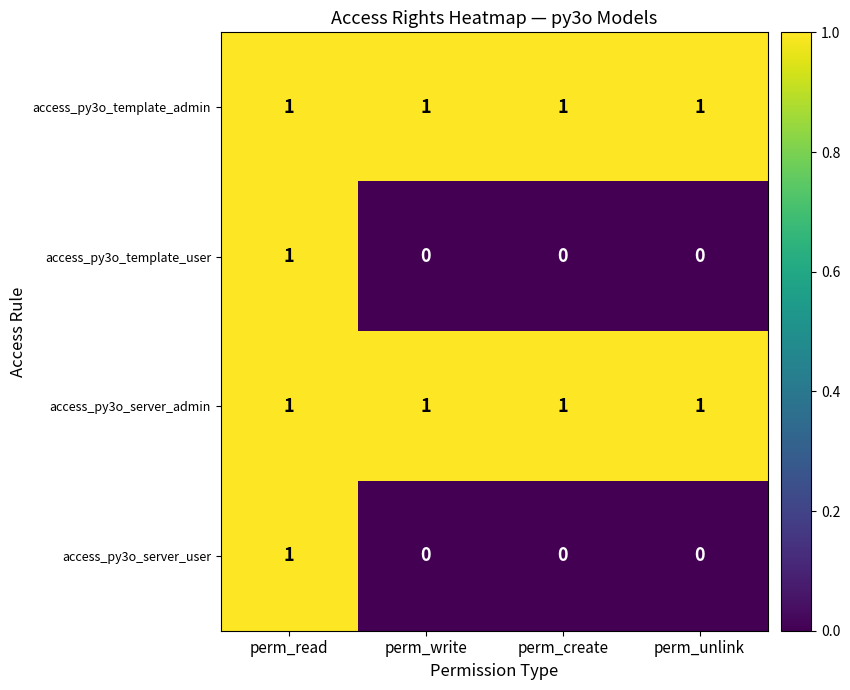

At how many categories does at least one series exceed 0?

4